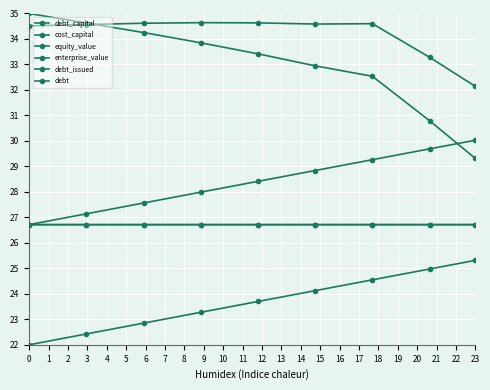

What is the difference between the maximum and second lowest values in the debt series?

2.9